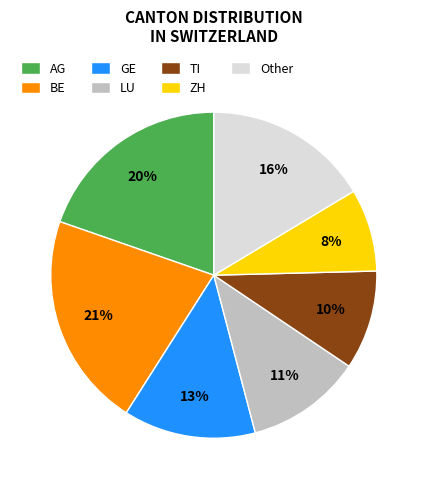

Combined, do BE and ZH account for over 50%?

No